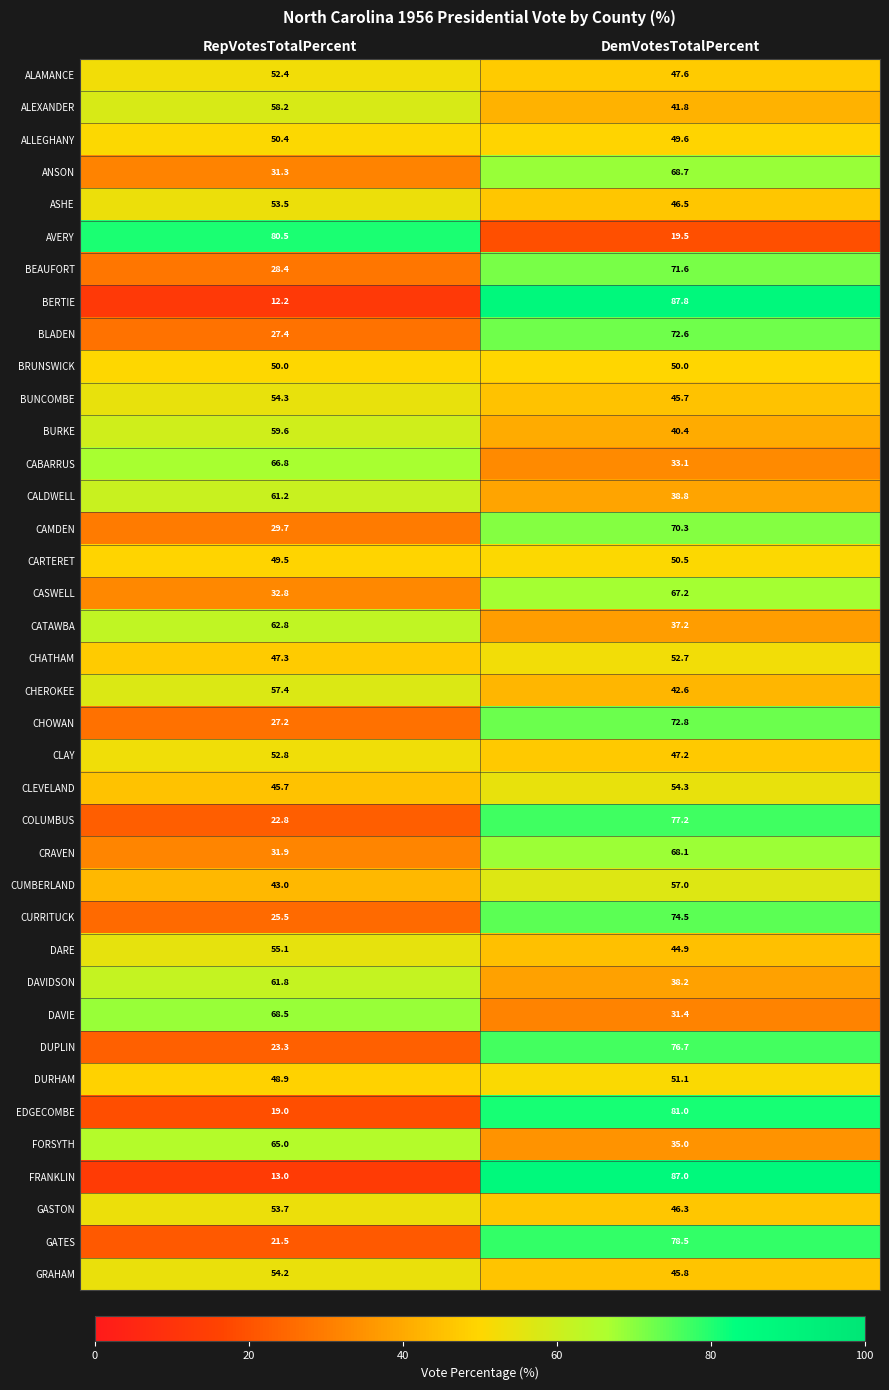

What is the minimum value for CHEROKEE?

42.6